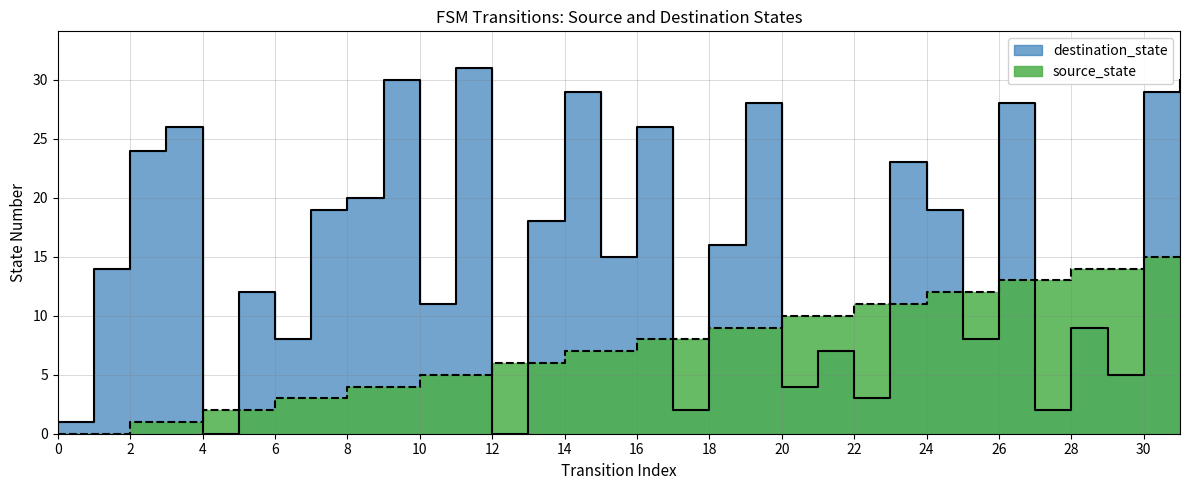

In destination_state, how many points are higher than both neighbors (excluding endpoints)?

11